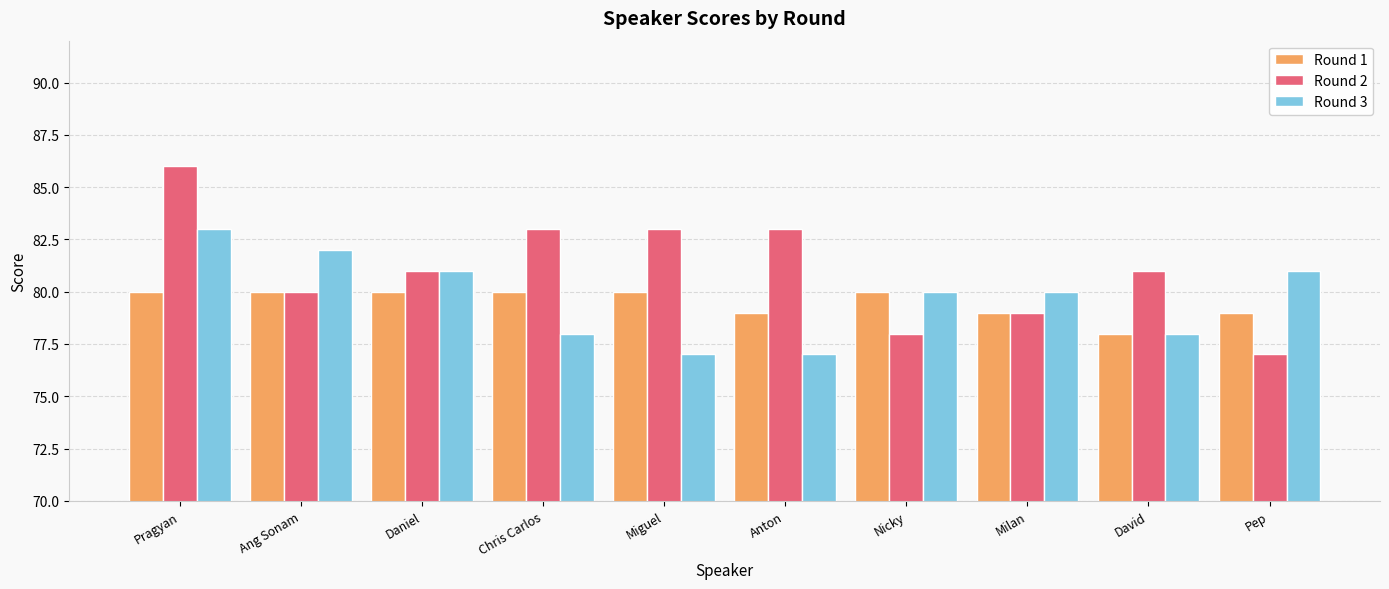

What is the smallest value displayed?

77